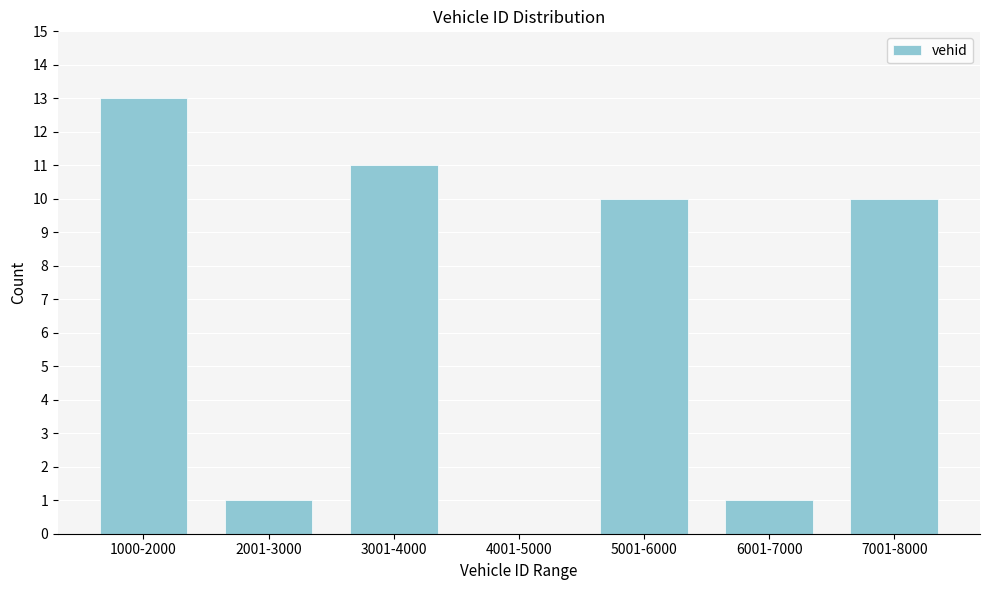

Reading right to left, list all the values displayed in this chart.

7001-8000=10	6001-7000=1	5001-6000=10	4001-5000=0	3001-4000=11	2001-3000=1	1000-2000=13